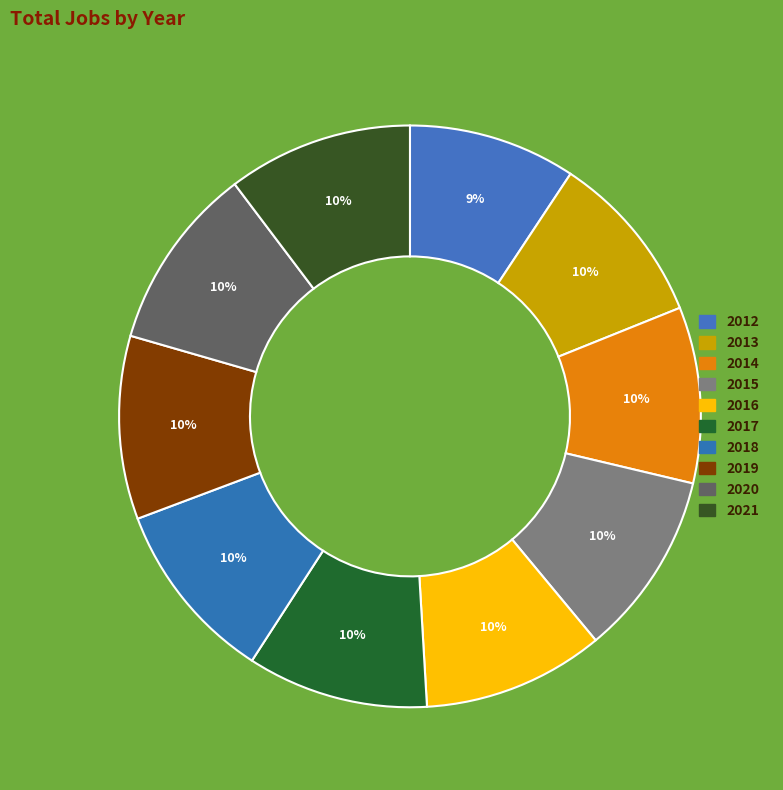

To the nearest percent, what is the combined percentage of 2019 and 2016?

20%